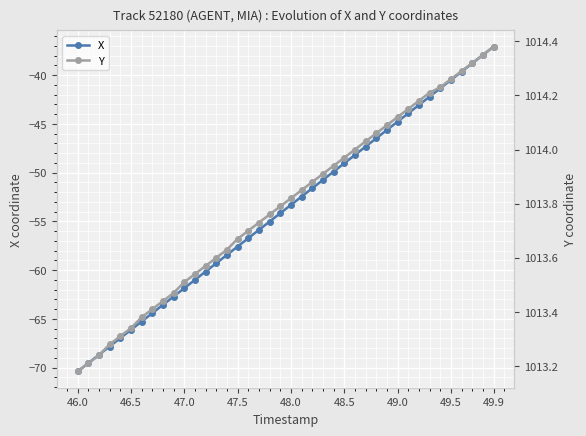

True or false: X and Y cross at least once.

False